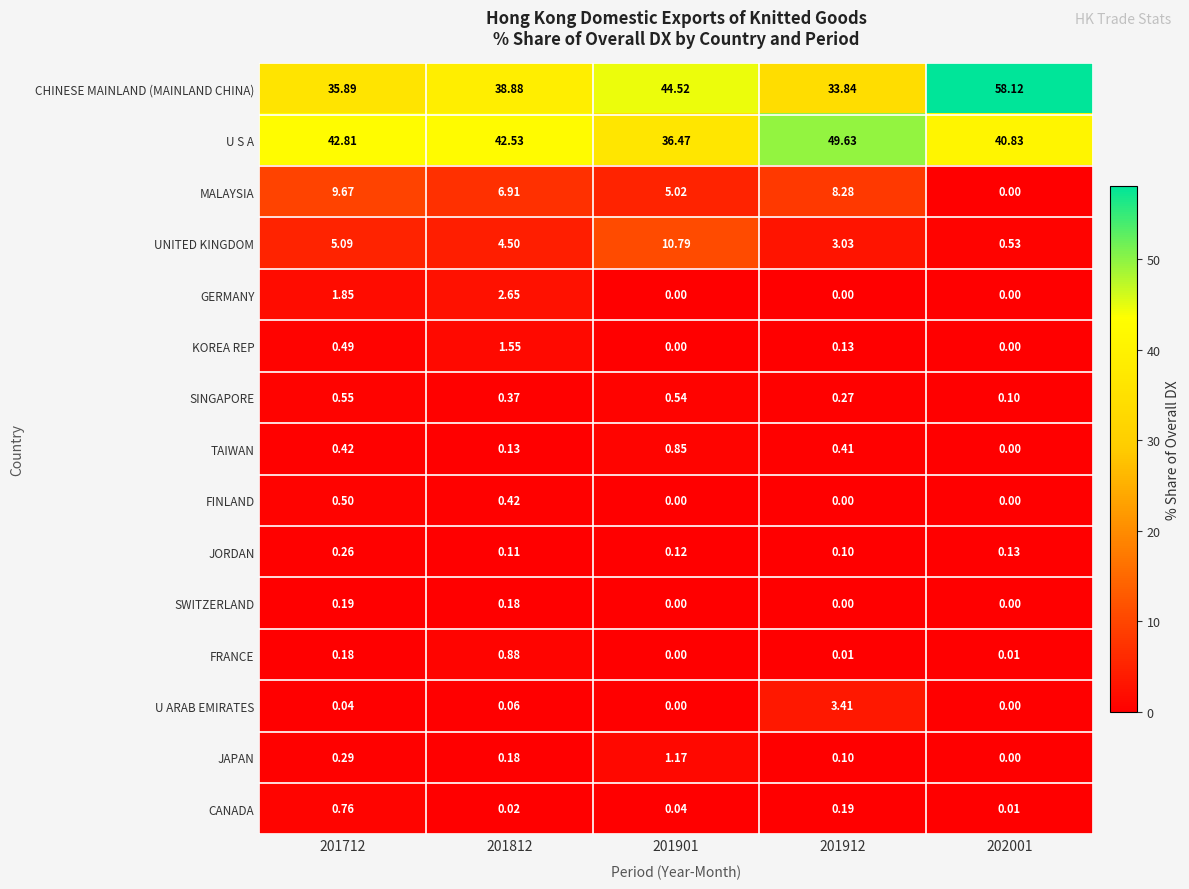

Between 201712 and 202001, which series saw the biggest shift?

CHINESE MAINLAND (MAINLAND CHINA)